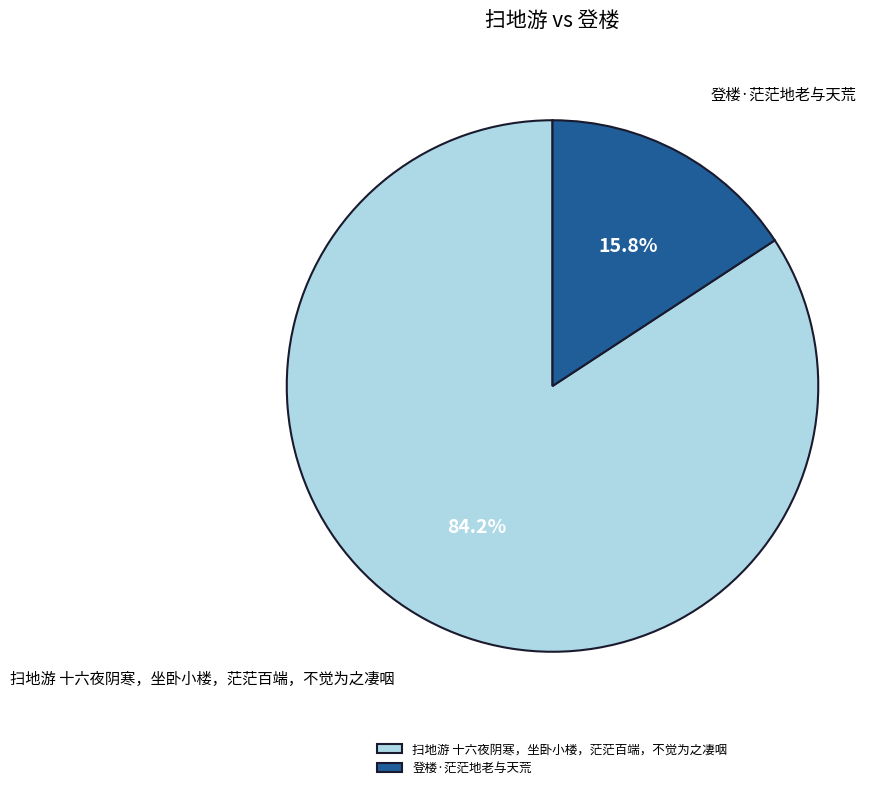

How many slices are in this pie chart?

2